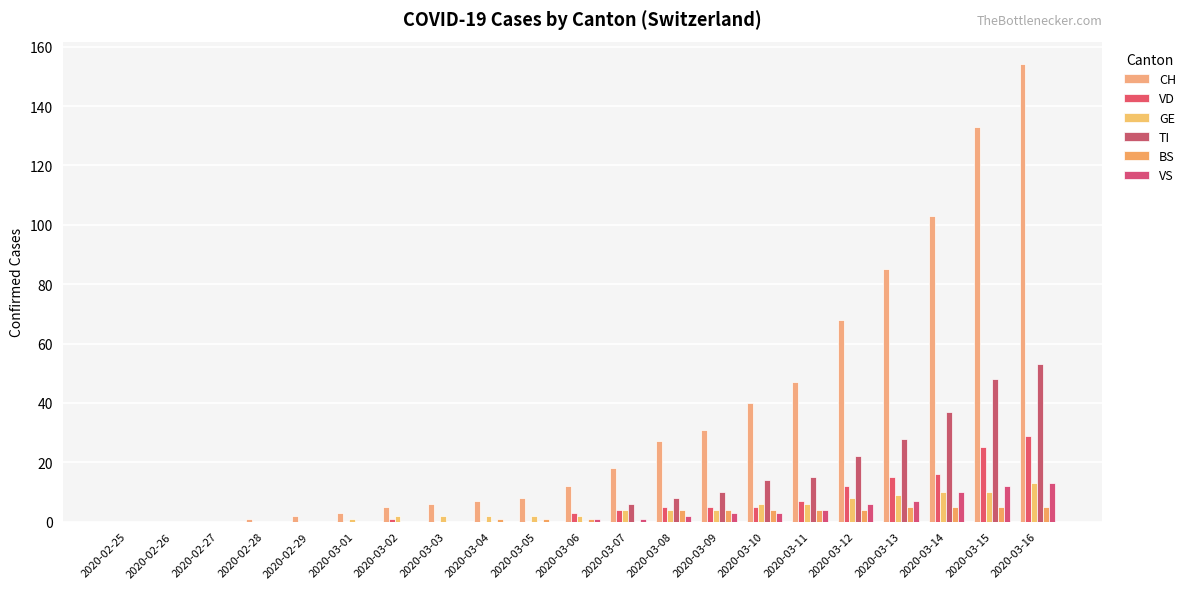

How many groups of bars are there?

21